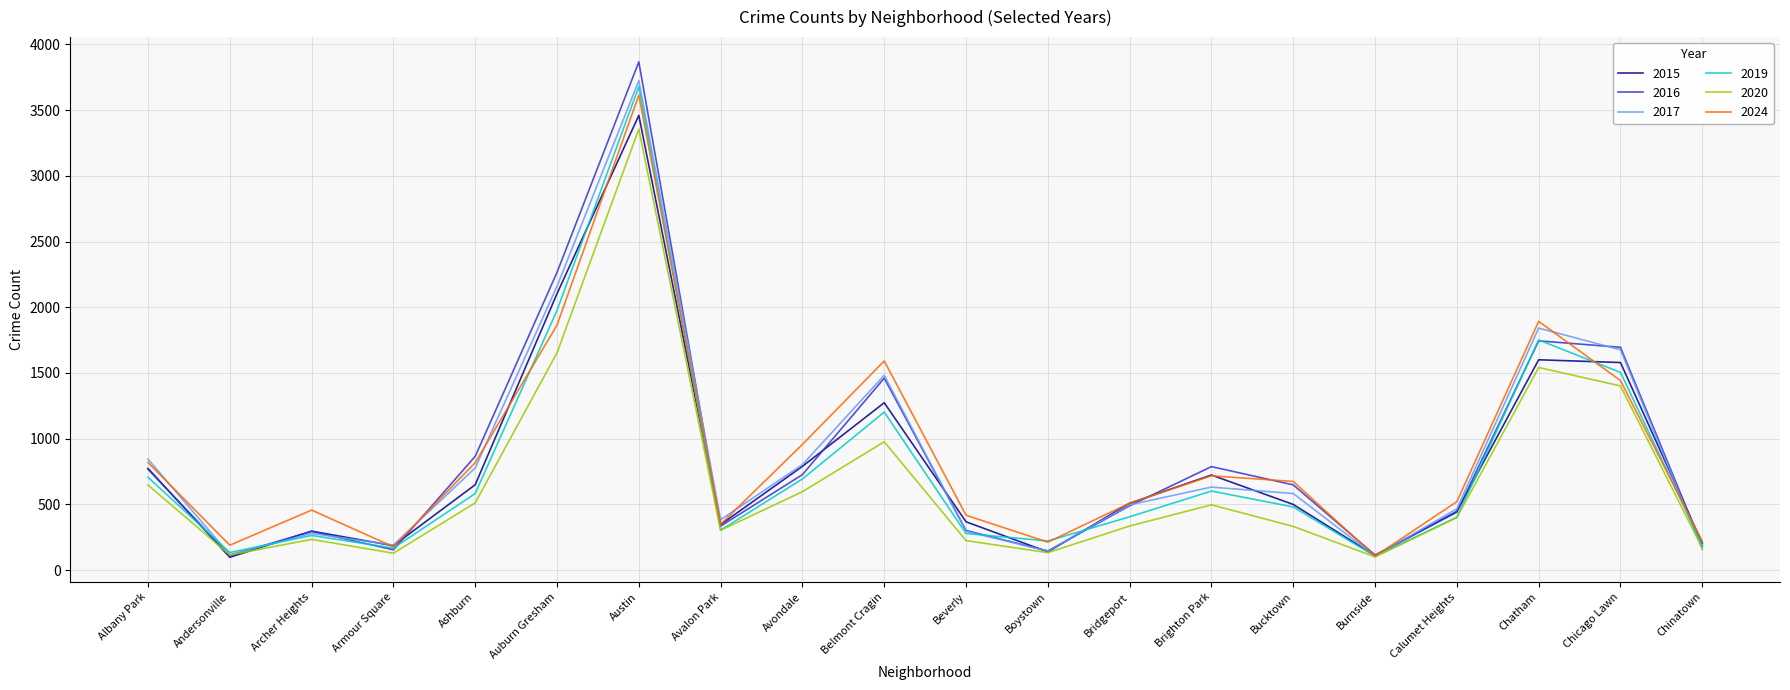

The 2020 series shows 332 at Bucktown. True or false?

True